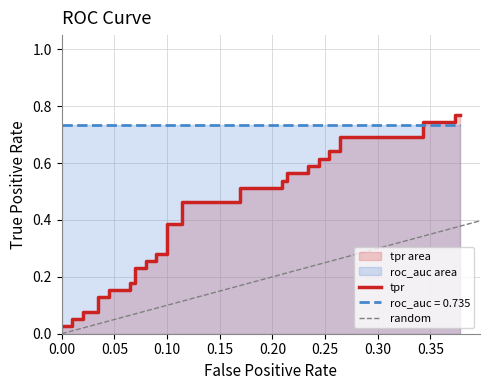

What is the greatest value displayed?

0.8